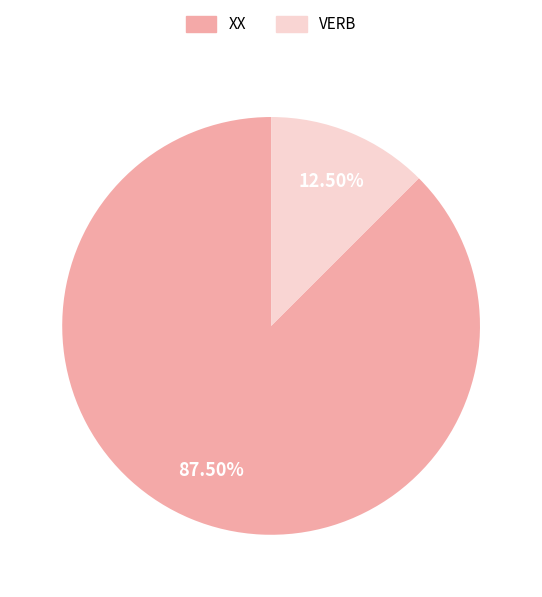

Approximately how many times larger is the value at VERB compared to XX?

0.1